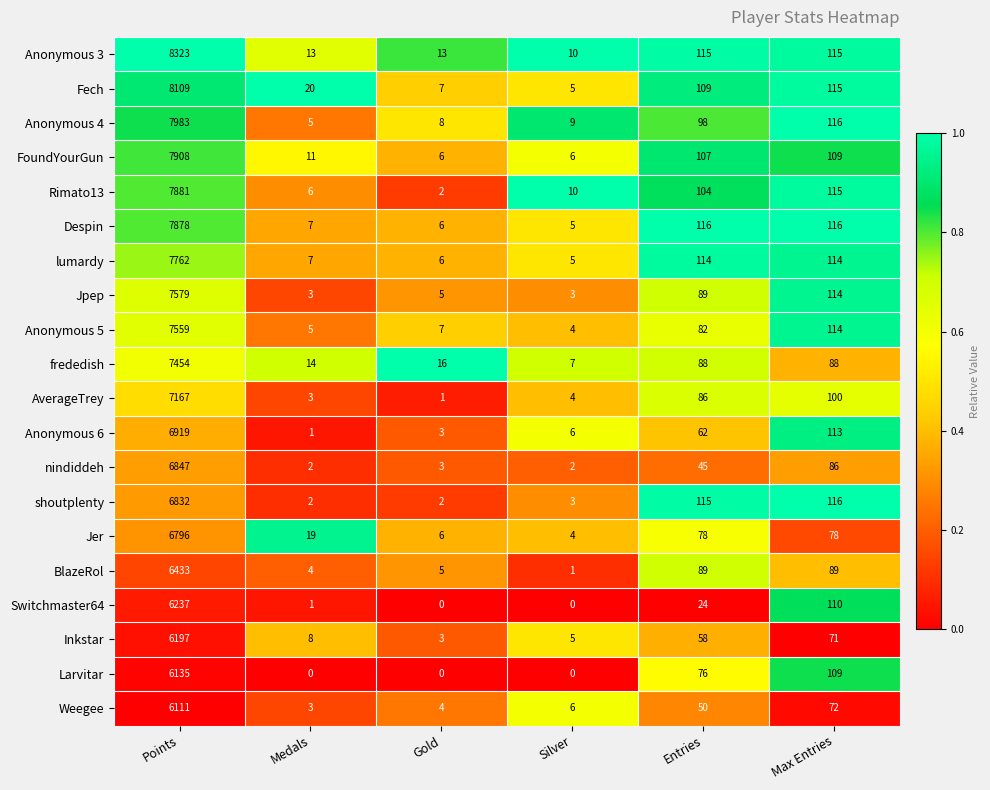

Is it true that FoundYourGun equals 9 at Gold?

False